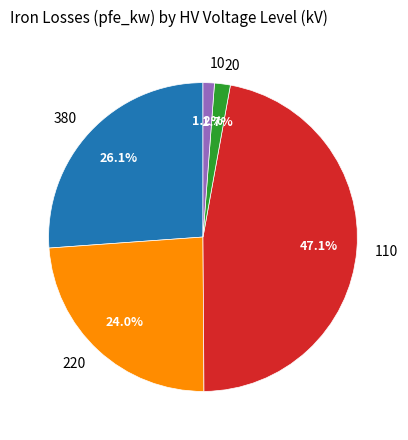

To the nearest percent, what is the difference between the 10 and 220 slice percentages?

23%